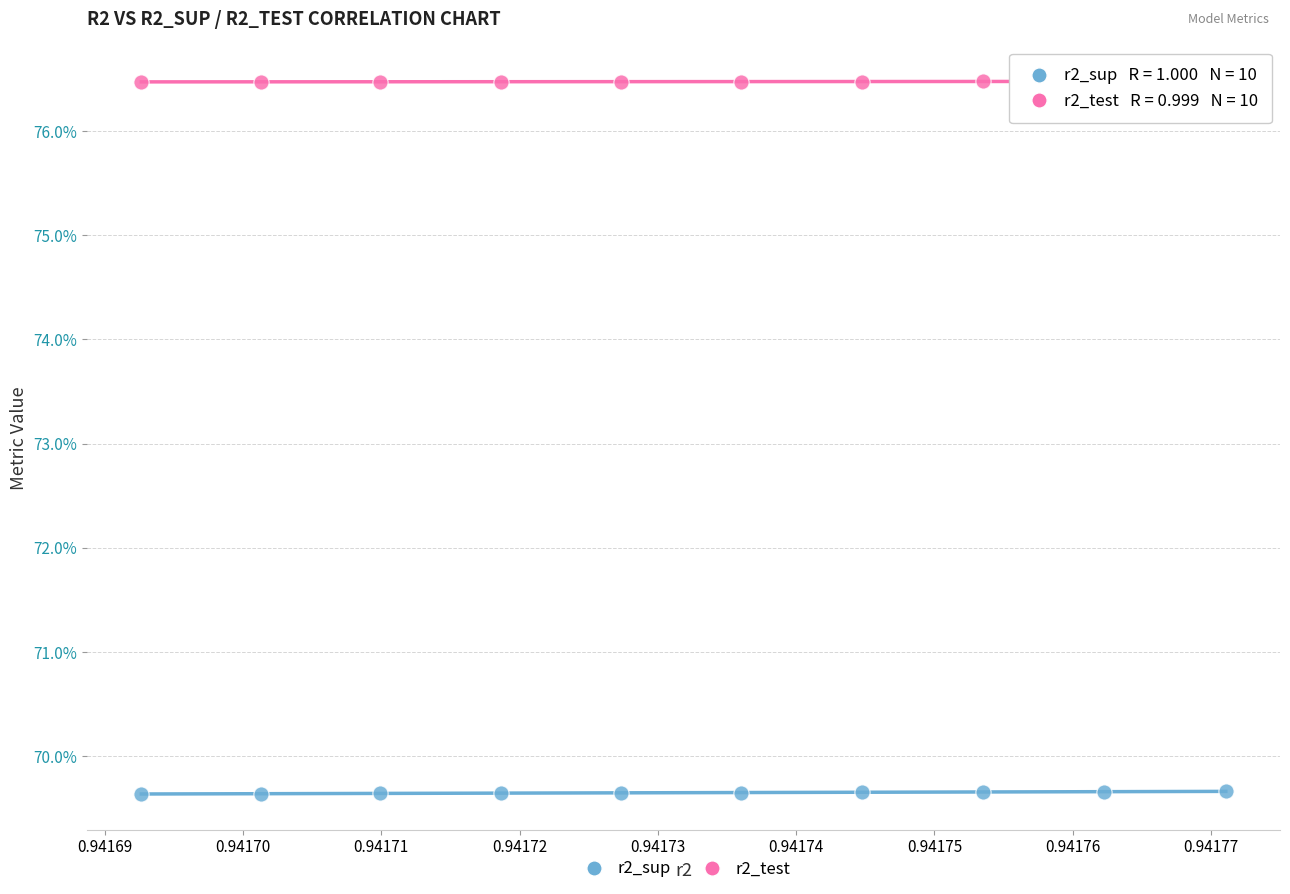

What are all the series names shown in the legend?

r2_sup, r2_test